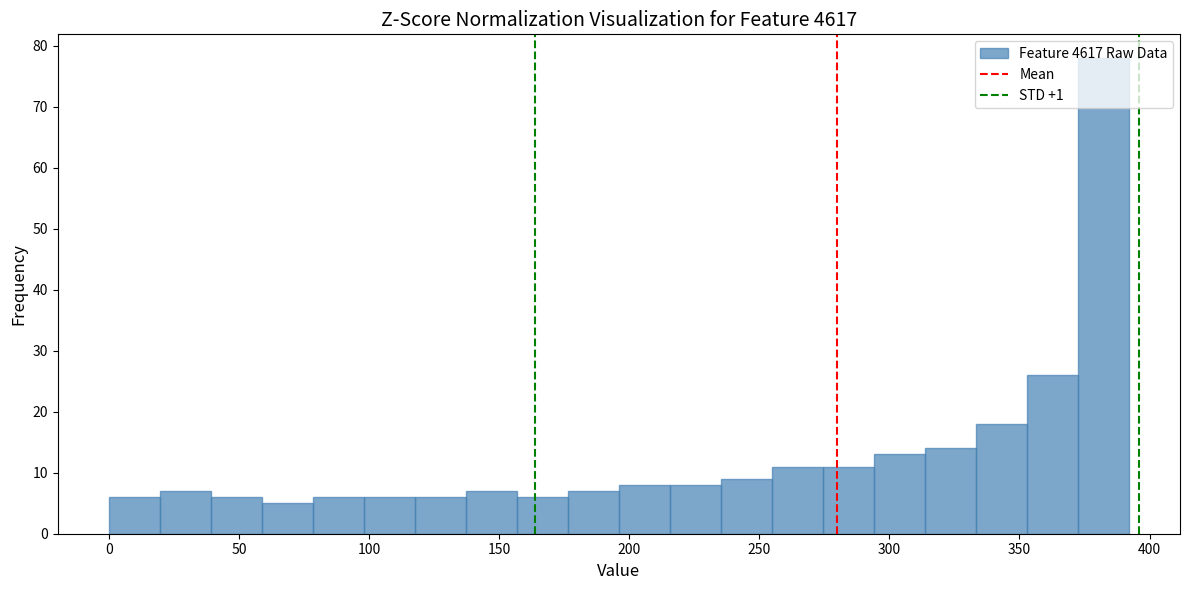

Around what value on the x-axis is the tallest bar? Give the approximate position of its centre, as read against the axis.

380